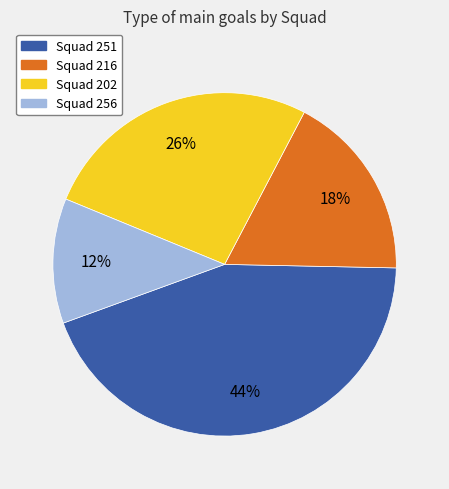

Which slice is the largest?

Squad 251